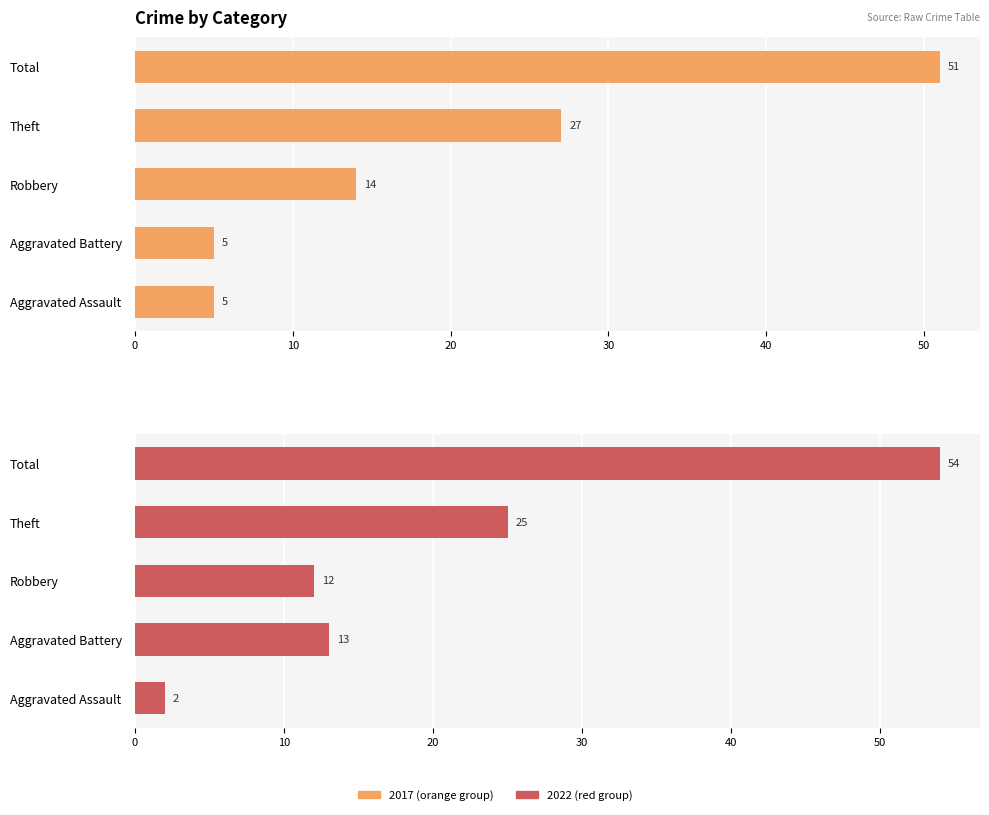

What is the minimum value shown in the chart?

2